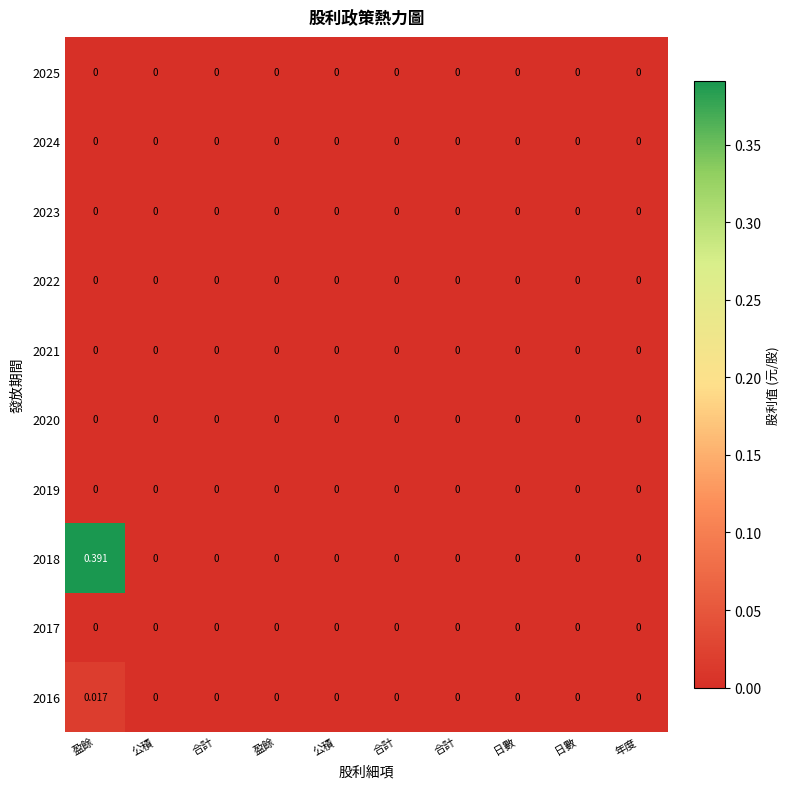

Between 盈餘 and 日數, which is larger?

盈餘